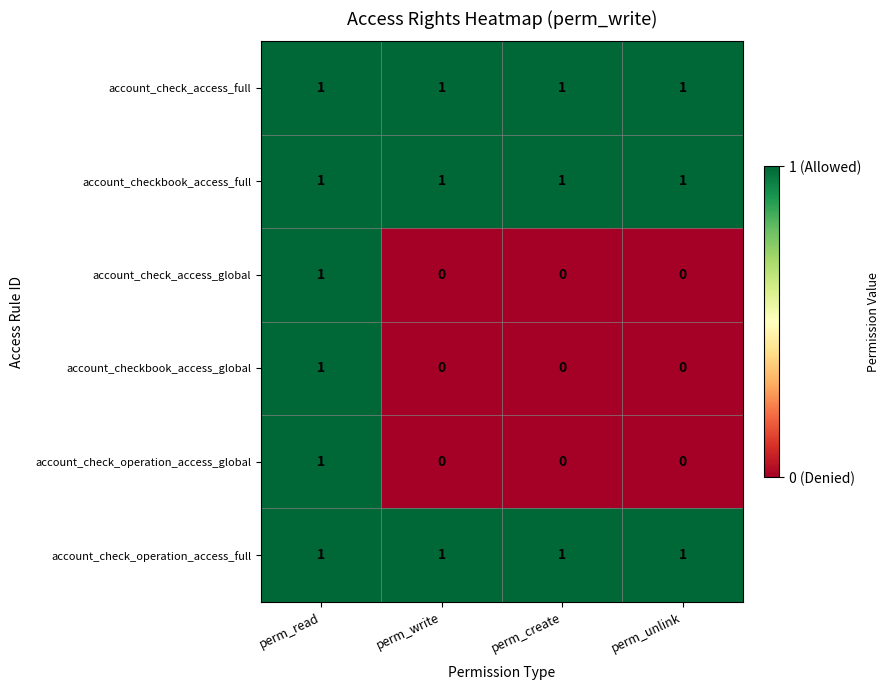

Is it true that account_check_access_full equals 2 at perm_read?

False